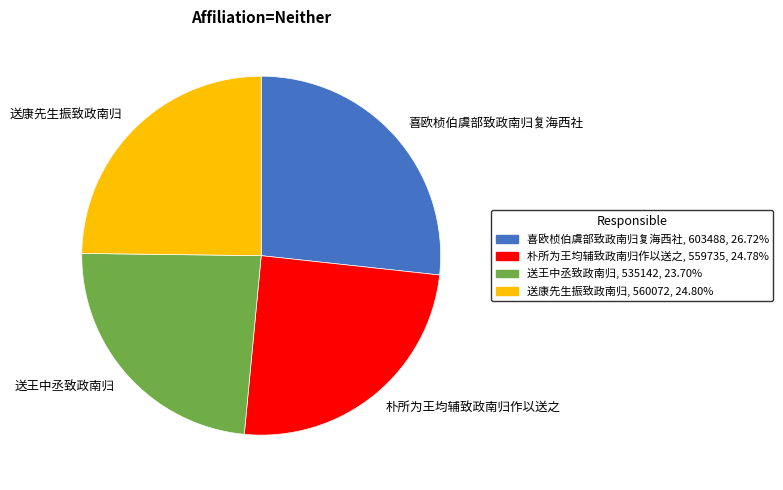

Is there a majority slice in this chart?

No